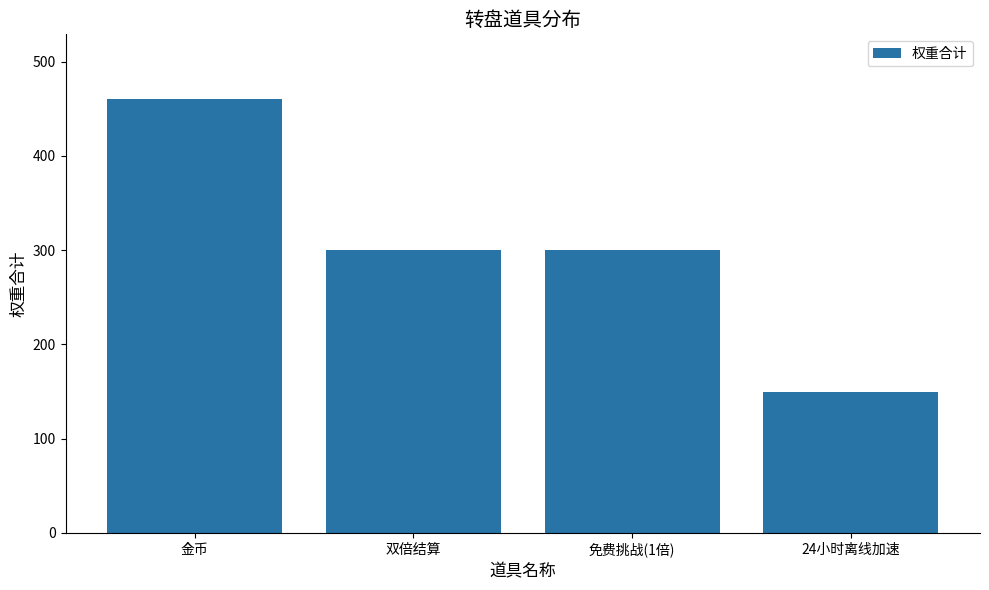

The chart shows a value of 150 at 24小时离线加速. True or false?

True